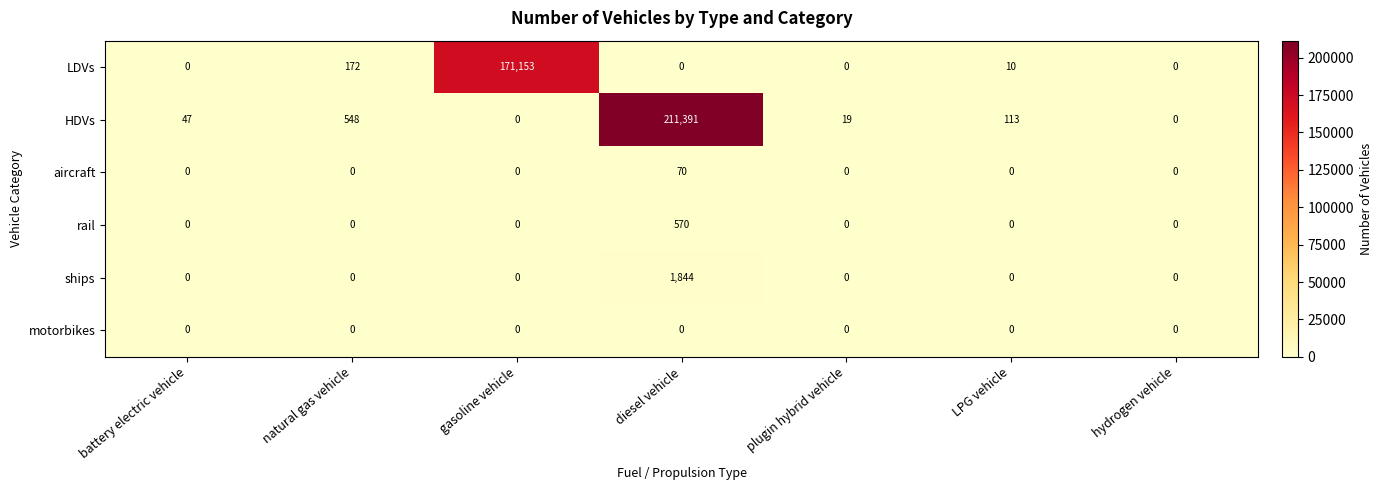

Rank the series by their maximum value, from highest to lowest.

HDVs, LDVs, ships, rail, aircraft, motorbikes